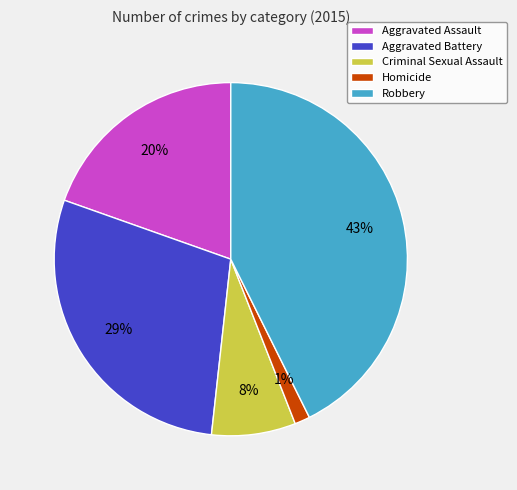

To the nearest percent, what is the difference between the Criminal Sexual Assault and Robbery slice percentages?

35%